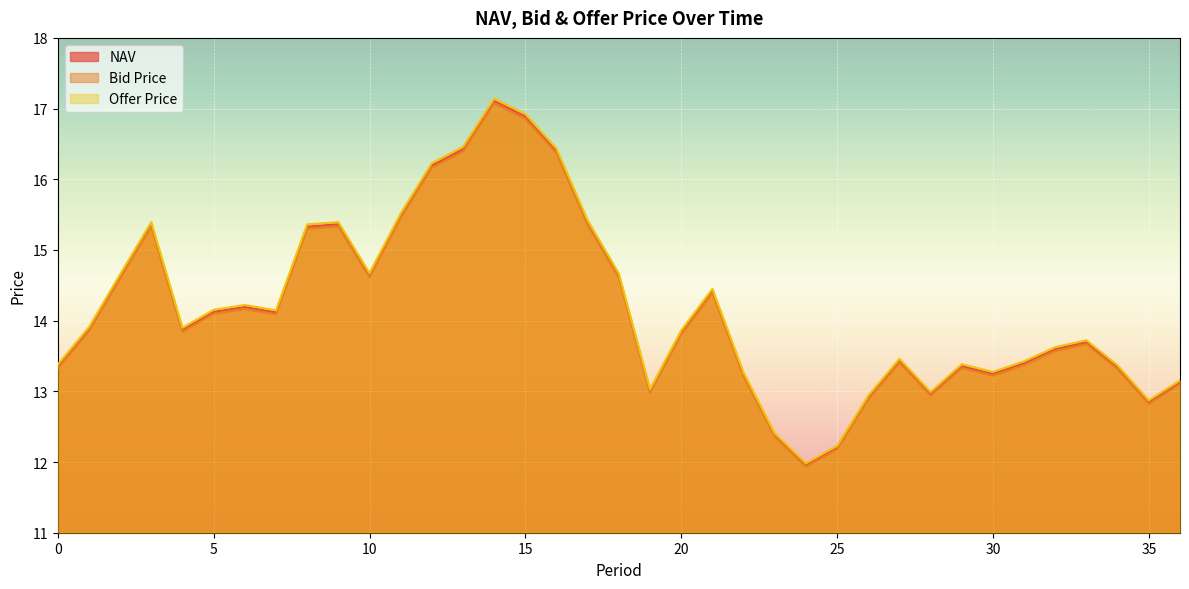

What is the lowest value of the Offer Price series?

12.0